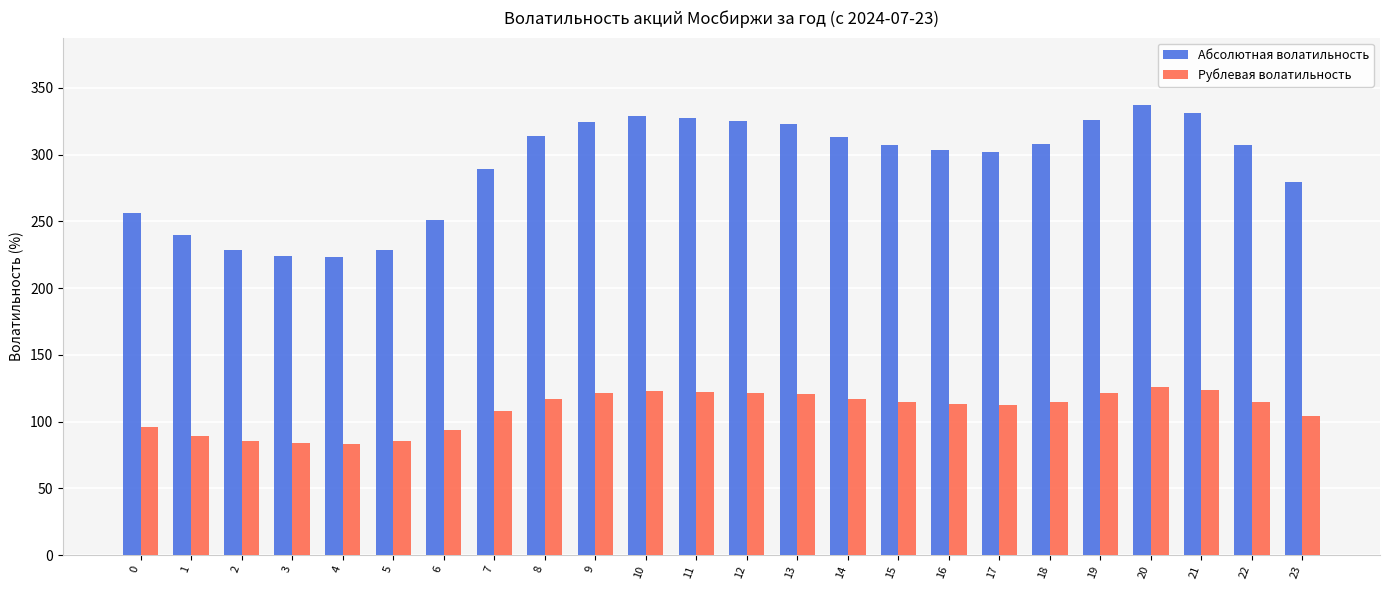

What is the maximum value shown in the chart?

337.2